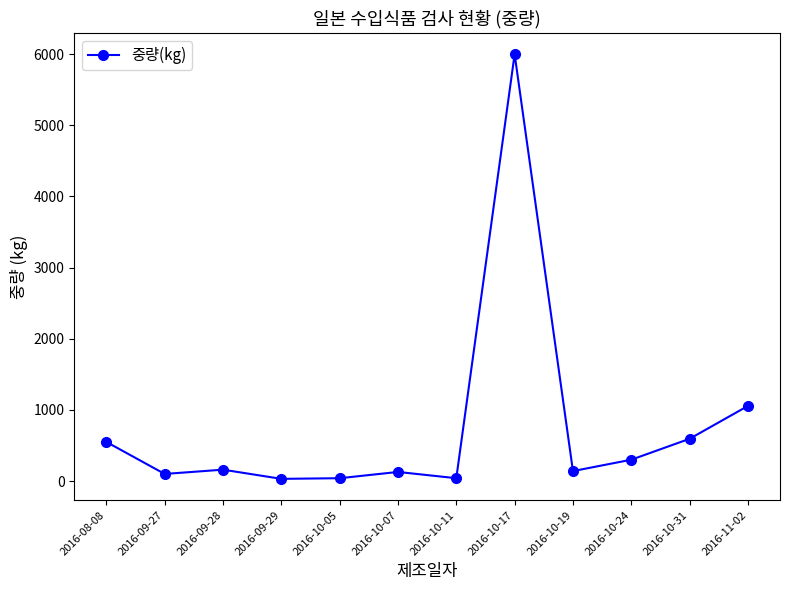

Which label corresponds to the largest value in the chart?

2016-10-17